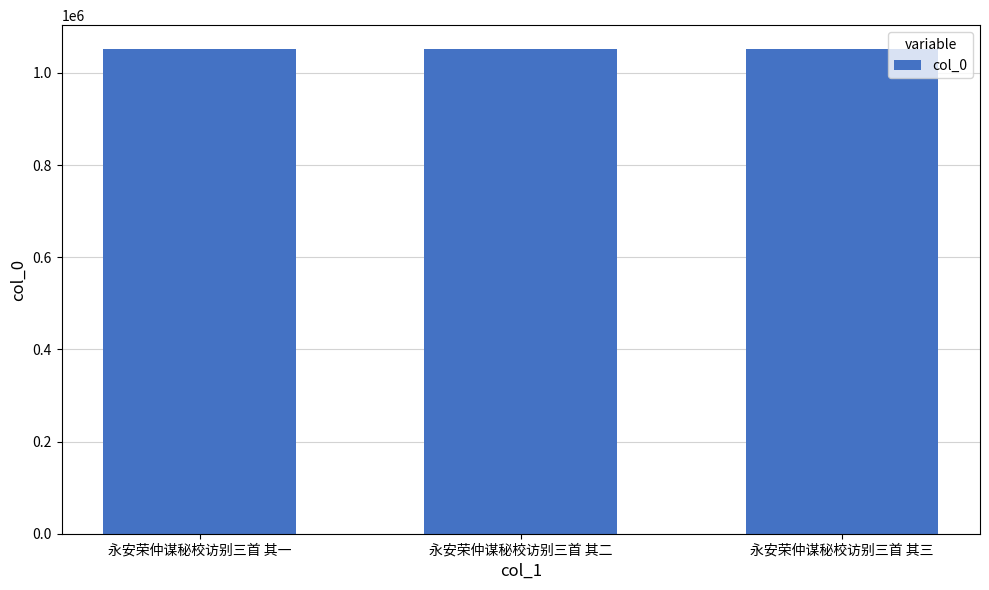

Does the chart contain stacked bars?

No